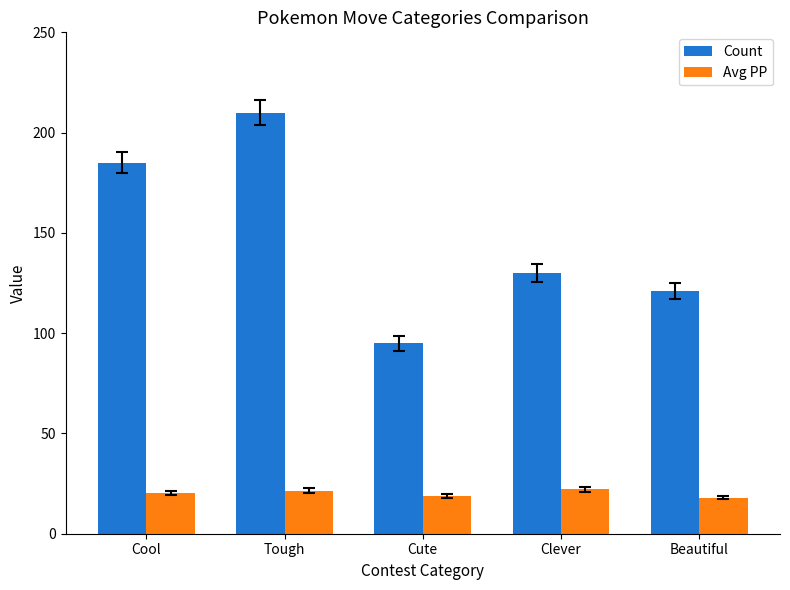

Are the bars horizontal?

No